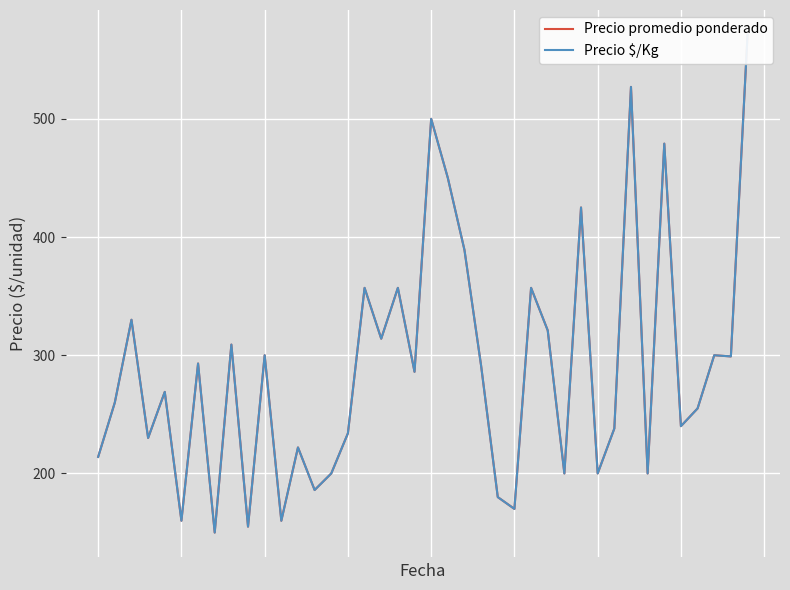

What is the total value across all series at 0?

428